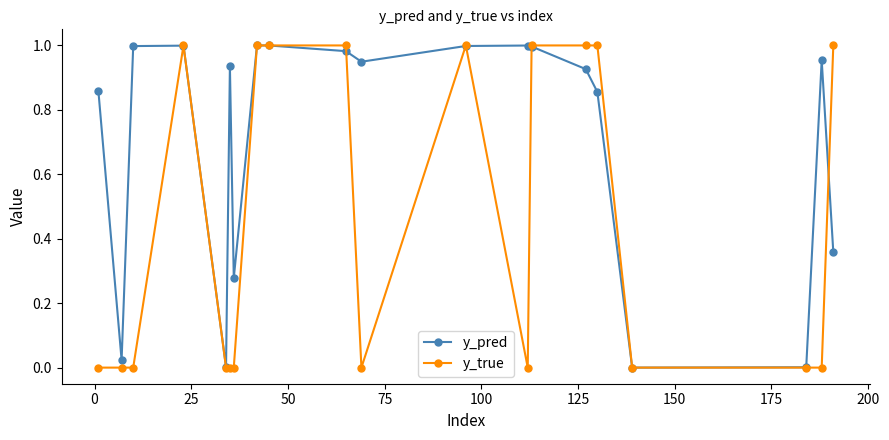

True or false: y_true has more than 1 interior local peaks.

True